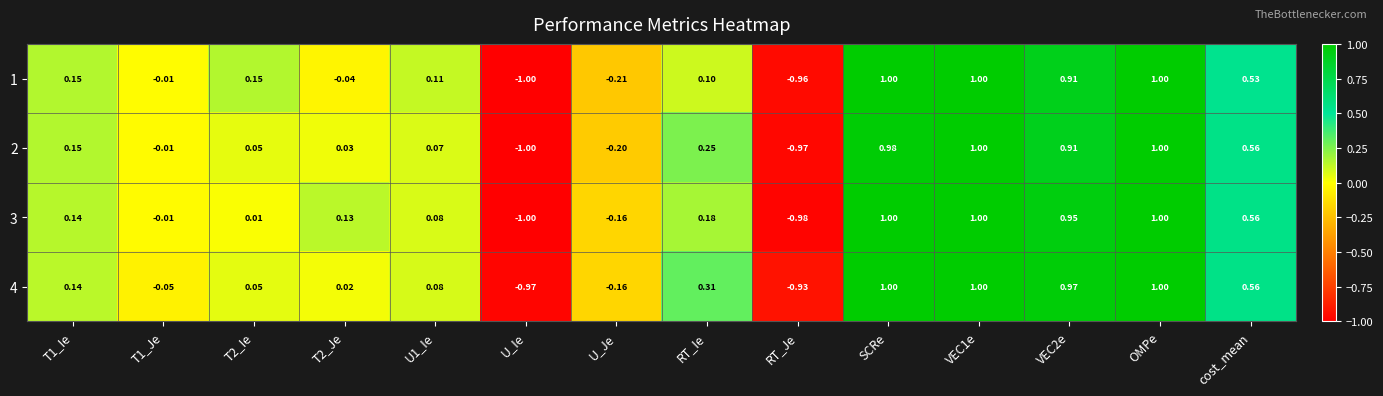

Is the value of 1 at U1_Ie greater than the value of 4 at U1_Ie?

Yes